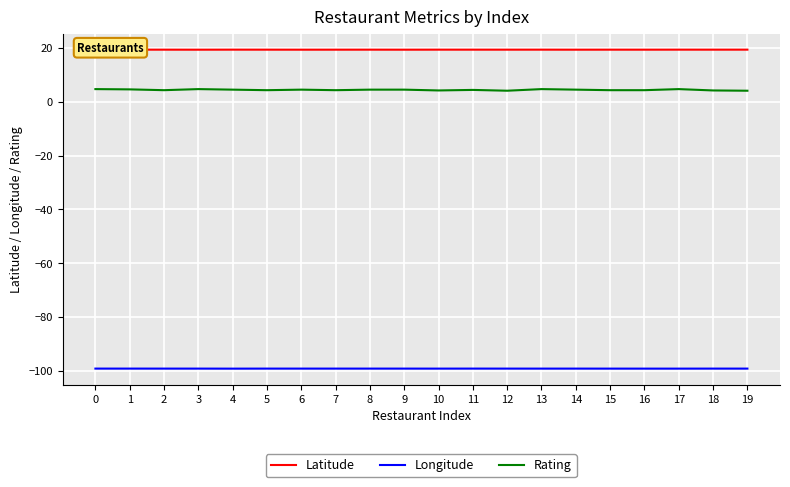

How many lines are shown in the chart?

3